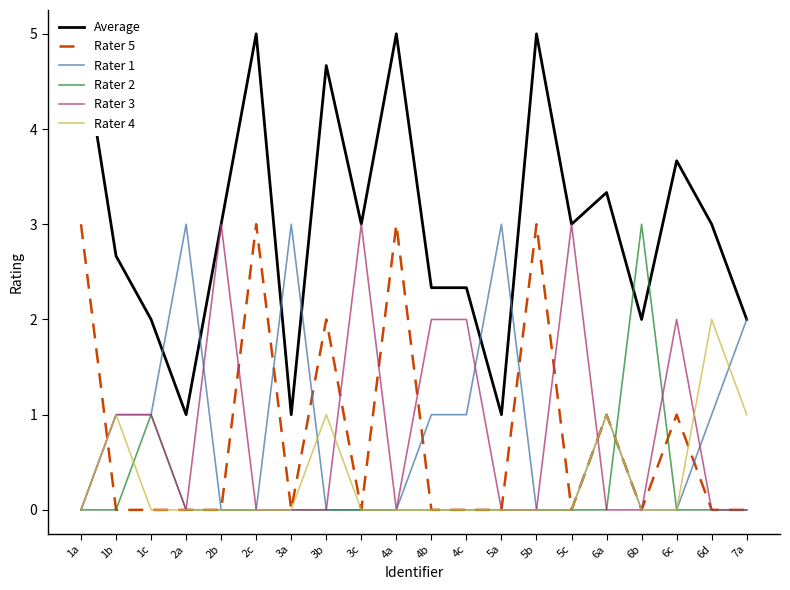

True or false: Rater 2 has more than 2 points higher than both neighbors.

False